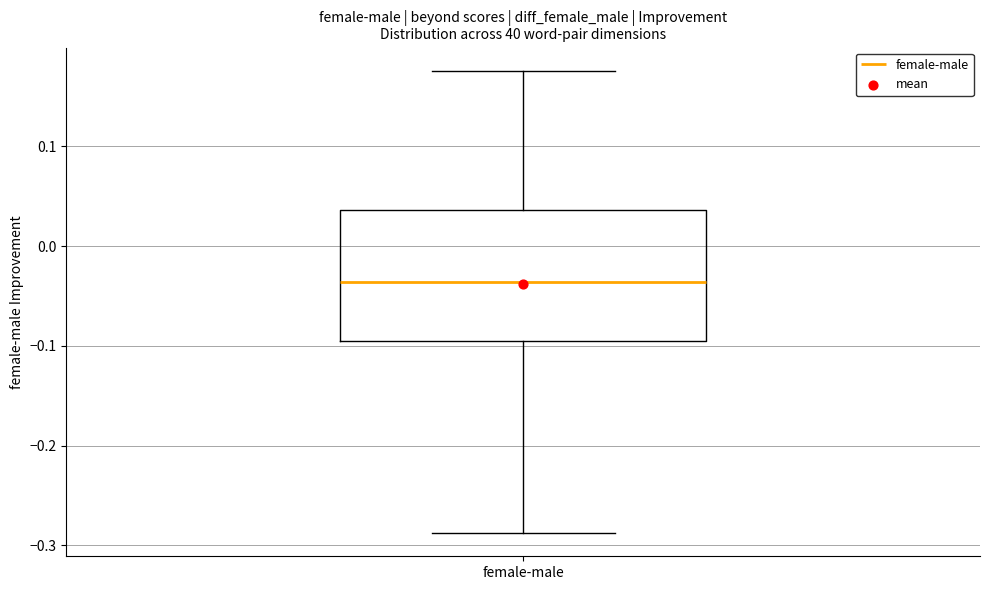

Transcribe this box plot: give where the median line is, the range the box spans, and where the two whiskers end, as read against the y-axis. The values are not printed on the chart, so give them approximately, as read against the axis.

median -0.04, box -0.09 to 0.04, whiskers -0.29 to 0.18